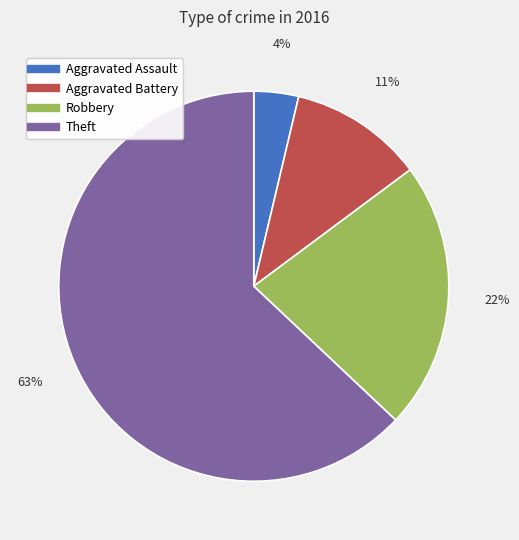

To the nearest percent, what percentage of the pie is Theft?

63%